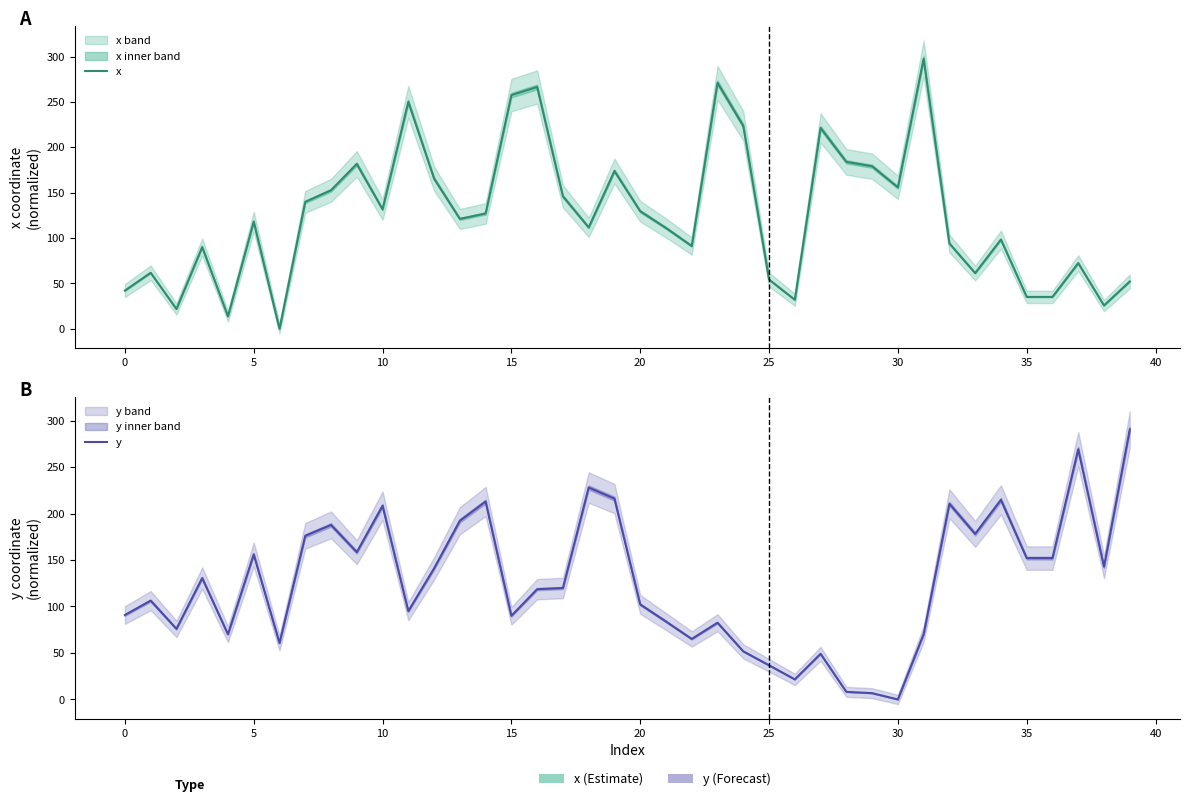

At which category is the sum across all series the highest?

19